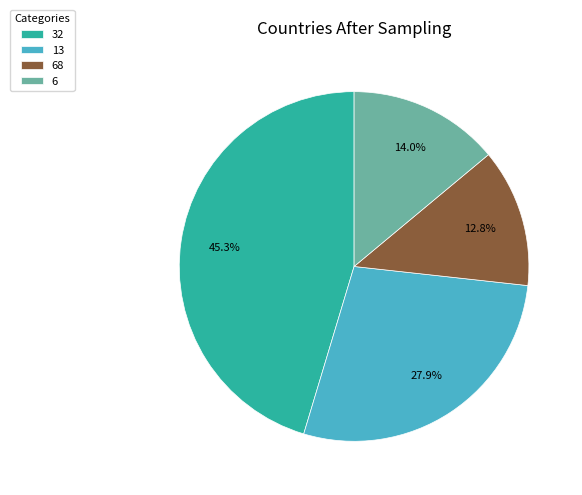

What percentage is NOT represented by 13?

72.1%